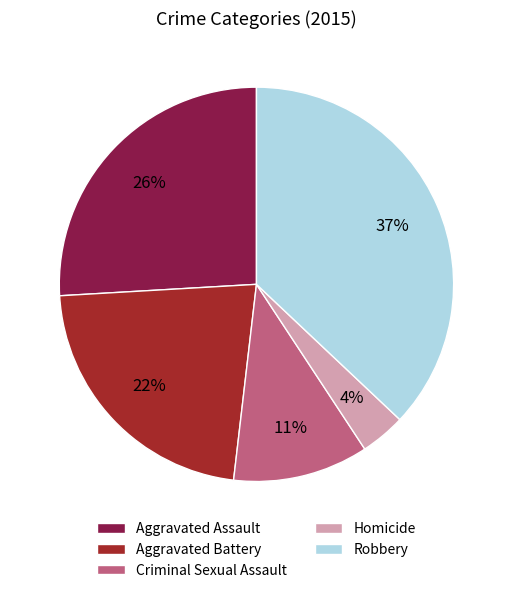

Combined, do Aggravated Battery and Homicide account for over 50%?

No